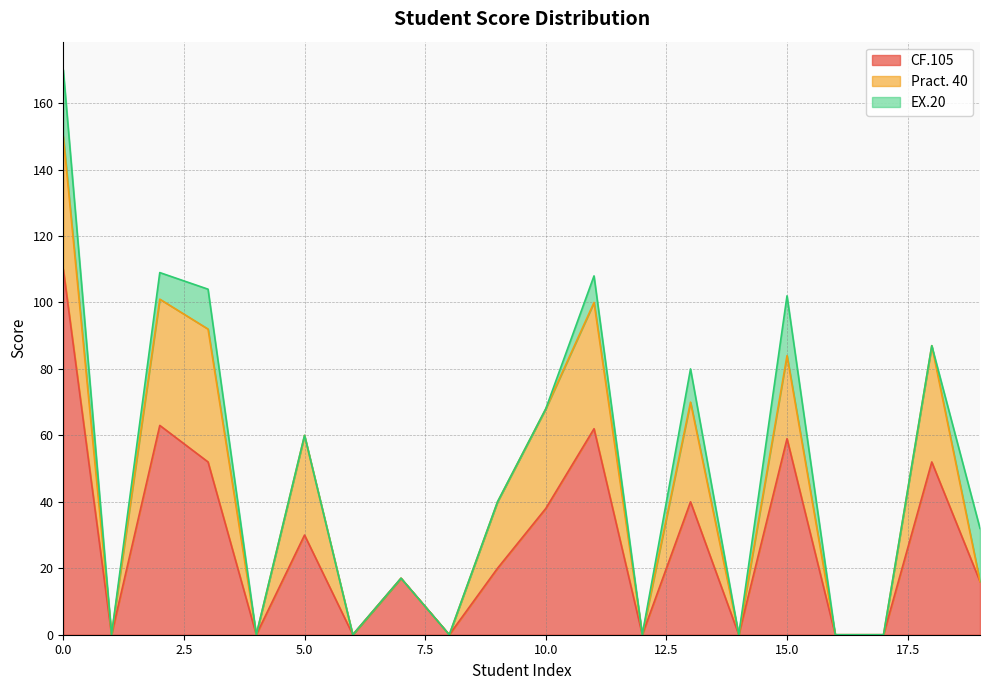

What is the difference between the second highest and second lowest values in the CF.105 series?

63